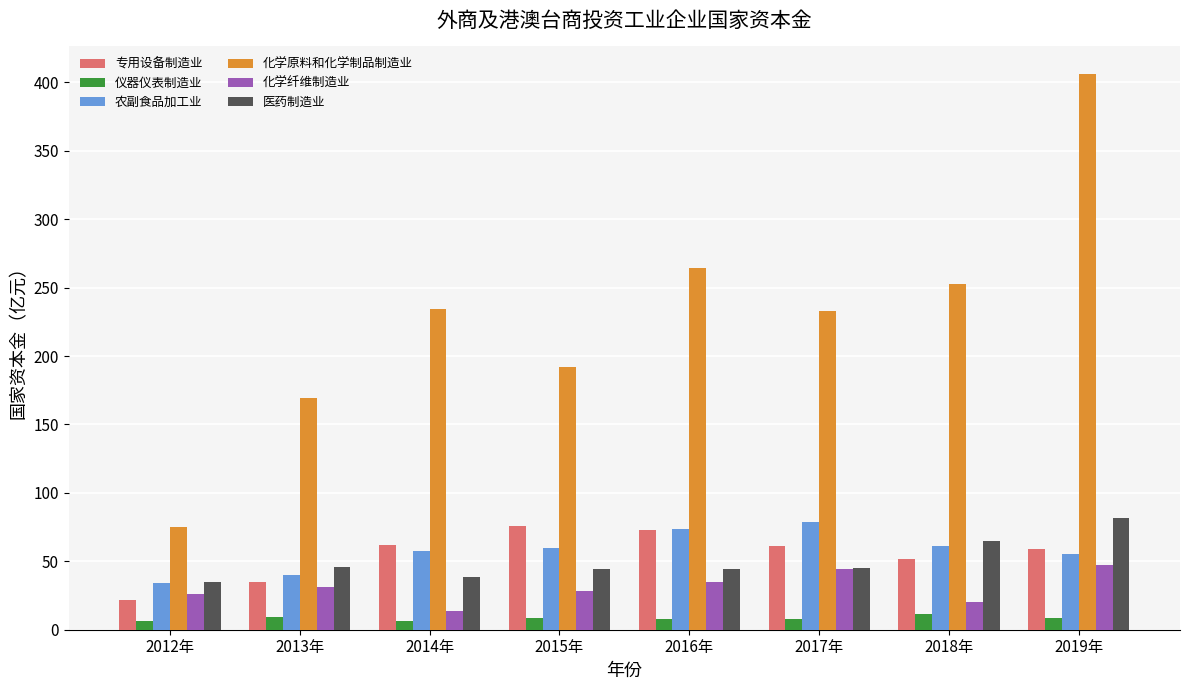

What is the spread (max minus min) of values at 2015年?

184.1